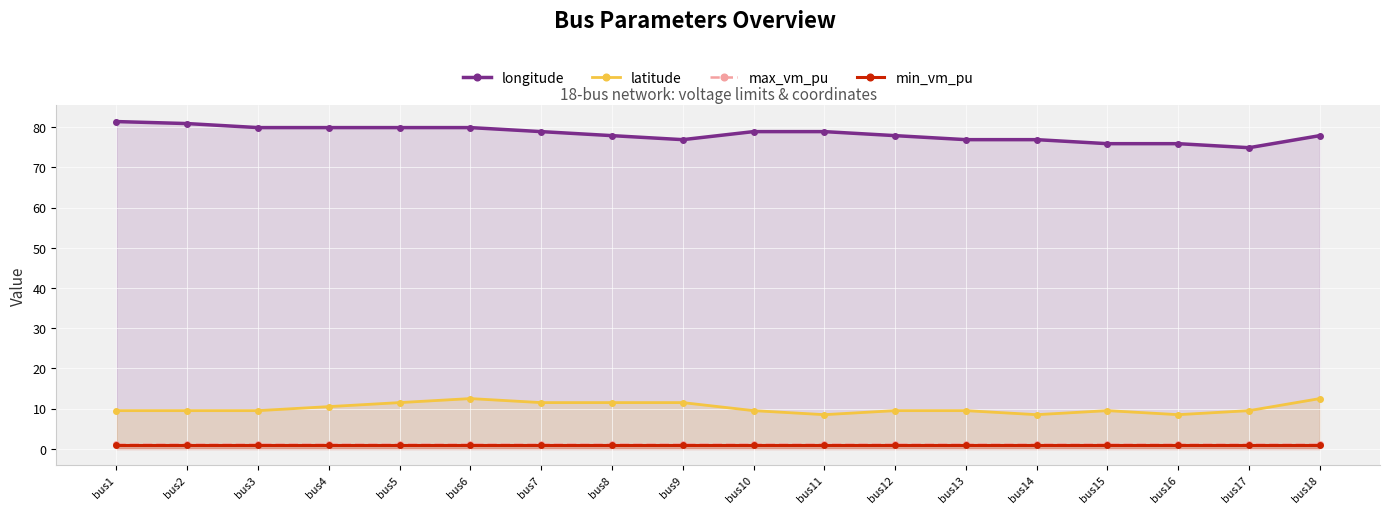

The value of longitude at bus9 is 76.9. True or false?

True